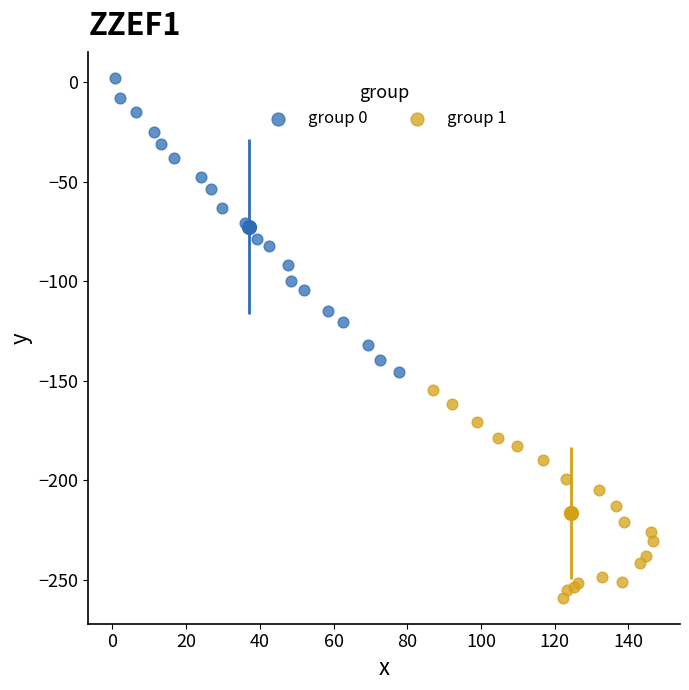

Which series has the widest spread of Y values?

group 0